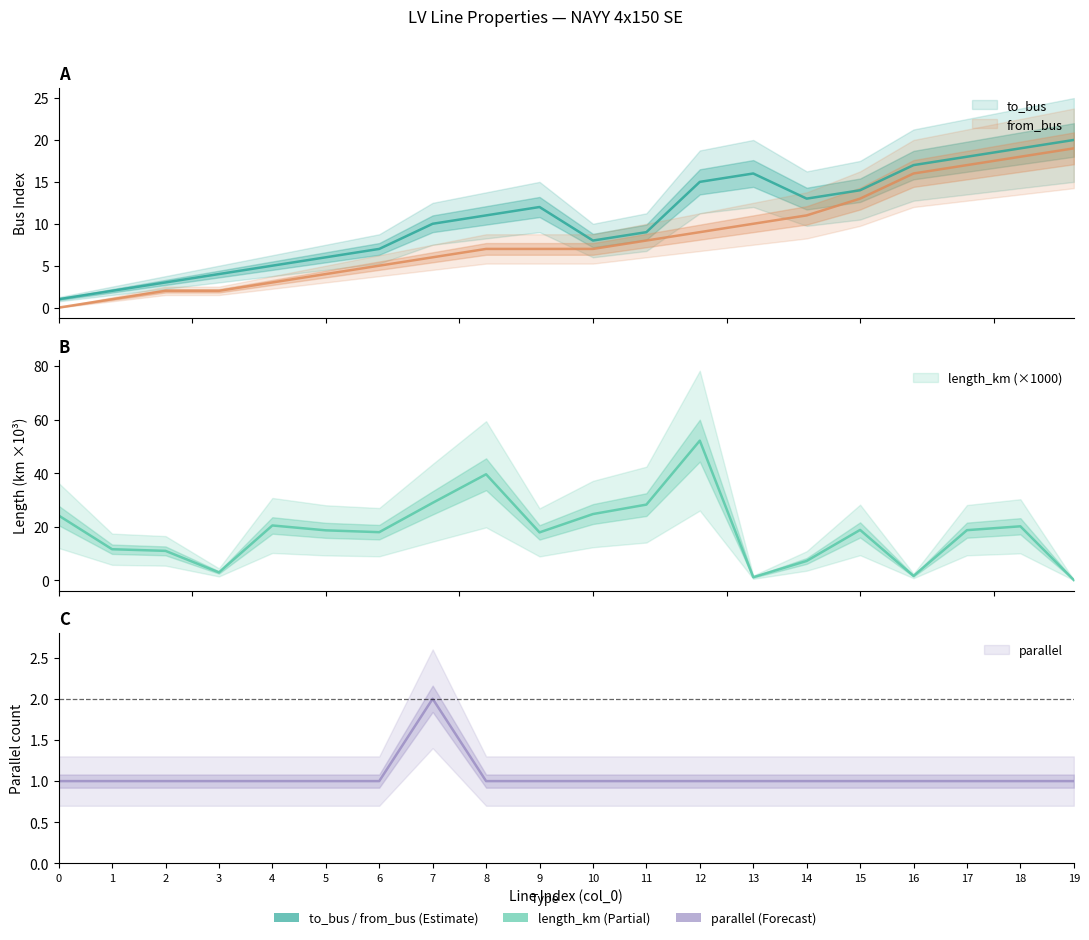

The length_km series shows 21.6 at 12. True or false?

False